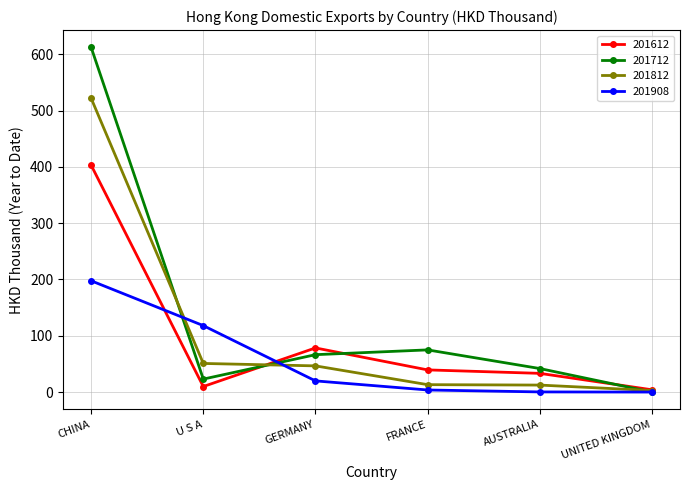

What is the value of the 201612 point at the 5th from the left?

33.2